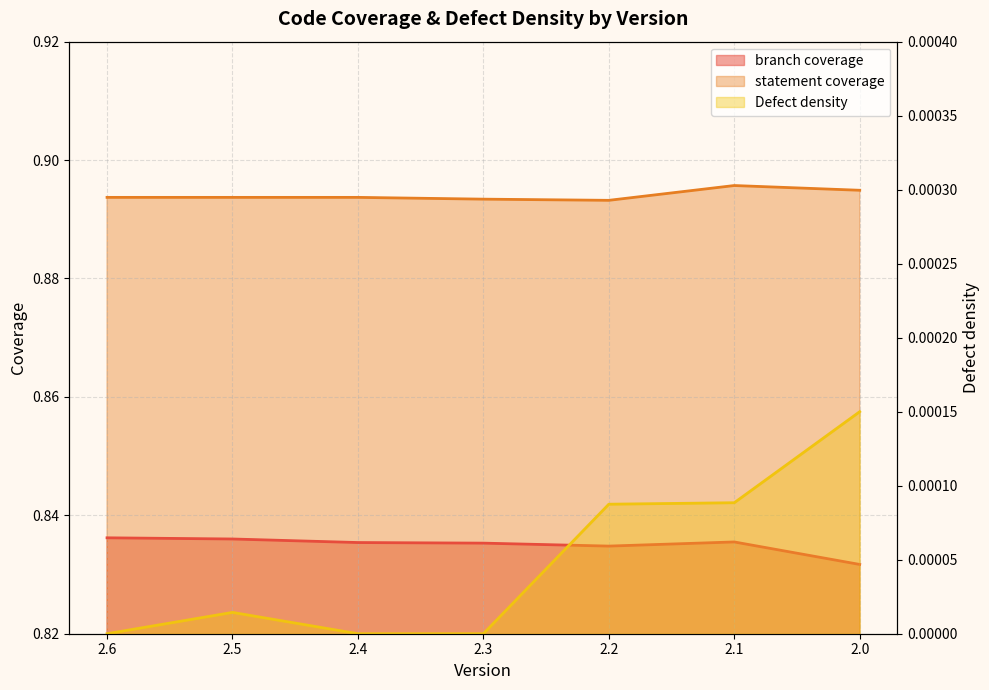

Which label corresponds to the smallest value in the chart?

2.6